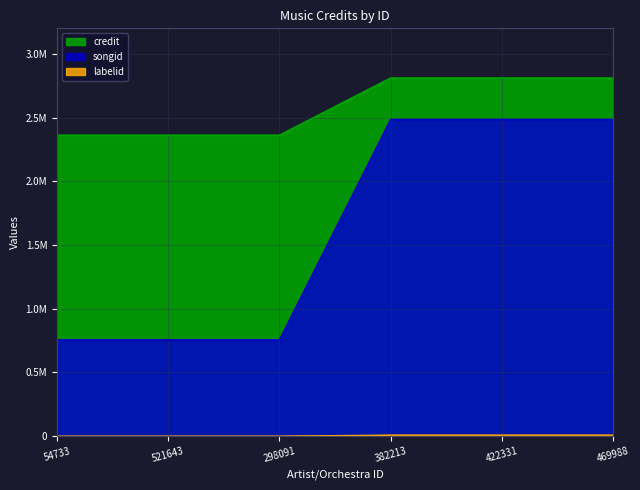

The value of labelid at 469988 is 8623. True or false?

True